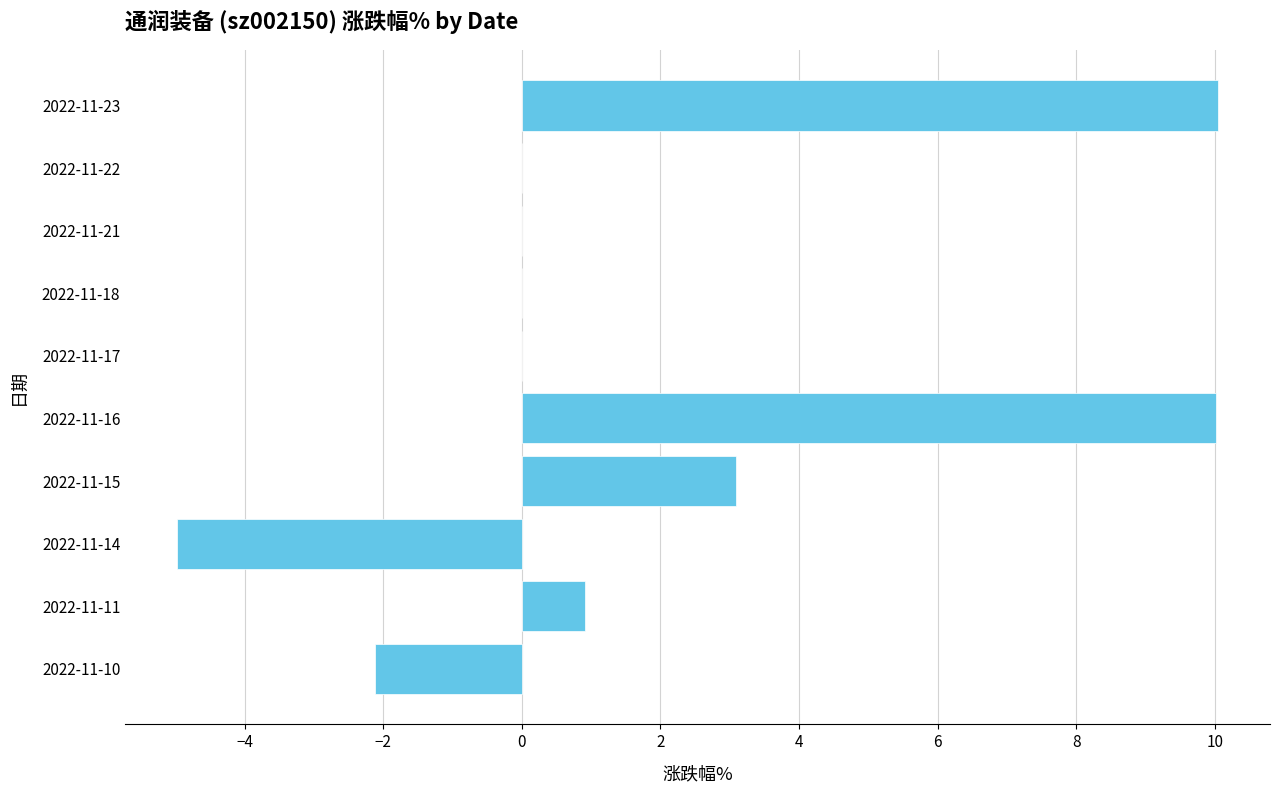

How many series are shown in this chart?

1